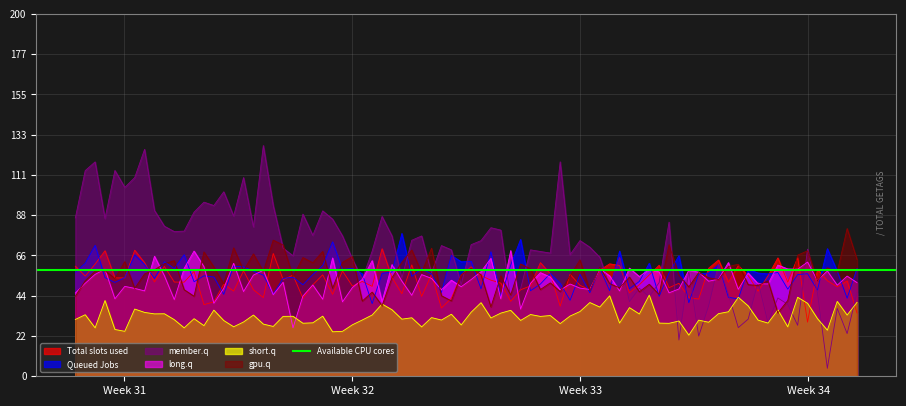

What is the maximum value for Total slots used?

70.4